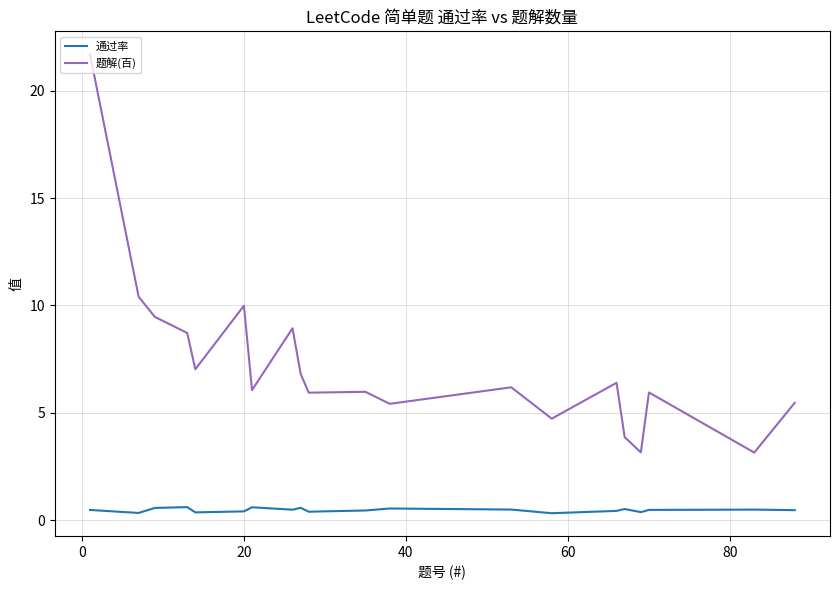

Which series has the widest spread of values?

题解(百)